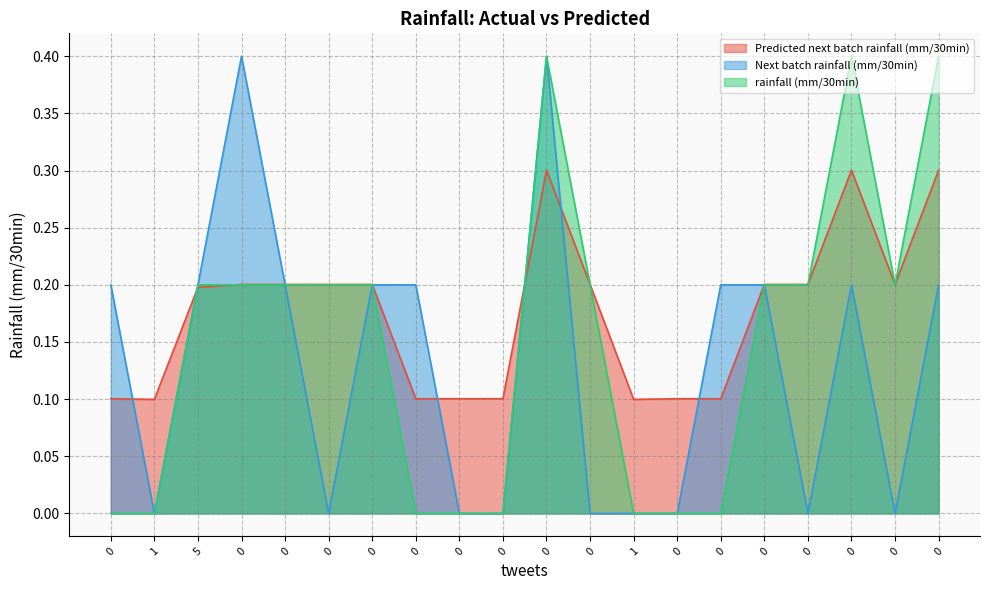

In rainfall (mm/30min), how many points are higher than both neighbors (excluding endpoints)?

2